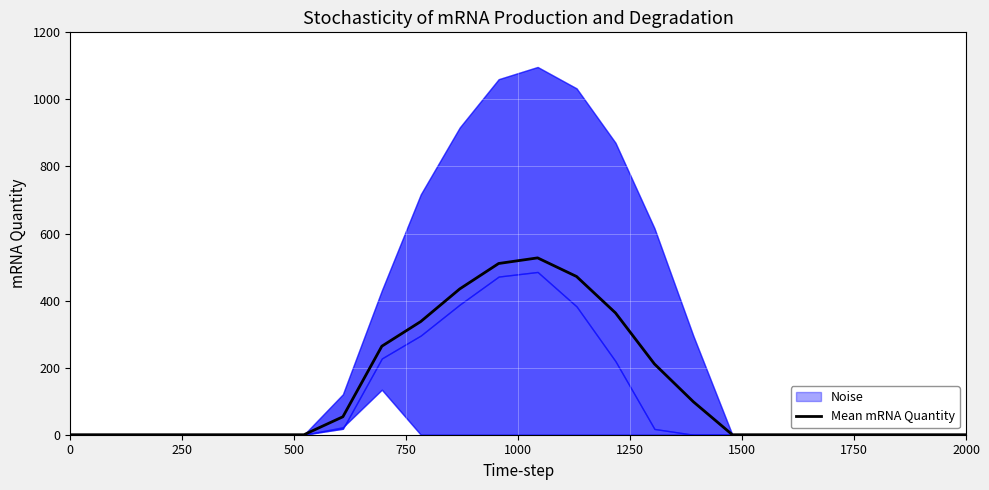

What is the highest value of the Mean mRNA Quantity series?

527.4